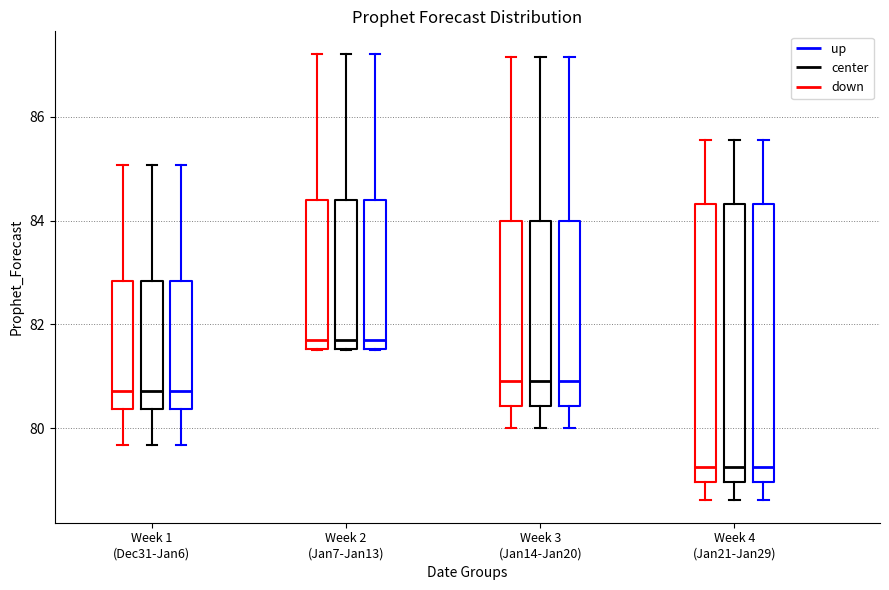

Reading left to right, transcribe this box plot: for each box, give where its median line is, the range the box spans, and where its two whiskers end, as read against the y-axis. The values are not printed on the chart, so give them approximately, as read against the axis.

Week 1 (Dec31-Jan6) (down): median 80.8, box 80.4 to 82.8, whiskers 79.6 to 85.0
Week 1 (Dec31-Jan6) (center): median 80.8, box 80.4 to 82.8, whiskers 79.6 to 85.0
Week 1 (Dec31-Jan6) (up): median 80.8, box 80.4 to 82.8, whiskers 79.6 to 85.0
Week 2 (Jan7-Jan13) (down): median 81.8, box 81.6 to 84.4, whiskers 81.4 to 87.2
Week 2 (Jan7-Jan13) (center): median 81.8, box 81.6 to 84.4, whiskers 81.4 to 87.2
Week 2 (Jan7-Jan13) (up): median 81.8, box 81.6 to 84.4, whiskers 81.4 to 87.2
Week 3 (Jan14-Jan20) (down): median 81.0, box 80.4 to 84.0, whiskers 80.0 to 87.2
Week 3 (Jan14-Jan20) (center): median 81.0, box 80.4 to 84.0, whiskers 80.0 to 87.2
Week 3 (Jan14-Jan20) (up): median 81.0, box 80.4 to 84.0, whiskers 80.0 to 87.2
Week 4 (Jan21-Jan29) (down): median 79.2, box 79.0 to 84.4, whiskers 78.6 to 85.6
Week 4 (Jan21-Jan29) (center): median 79.2, box 79.0 to 84.4, whiskers 78.6 to 85.6
Week 4 (Jan21-Jan29) (up): median 79.2, box 79.0 to 84.4, whiskers 78.6 to 85.6